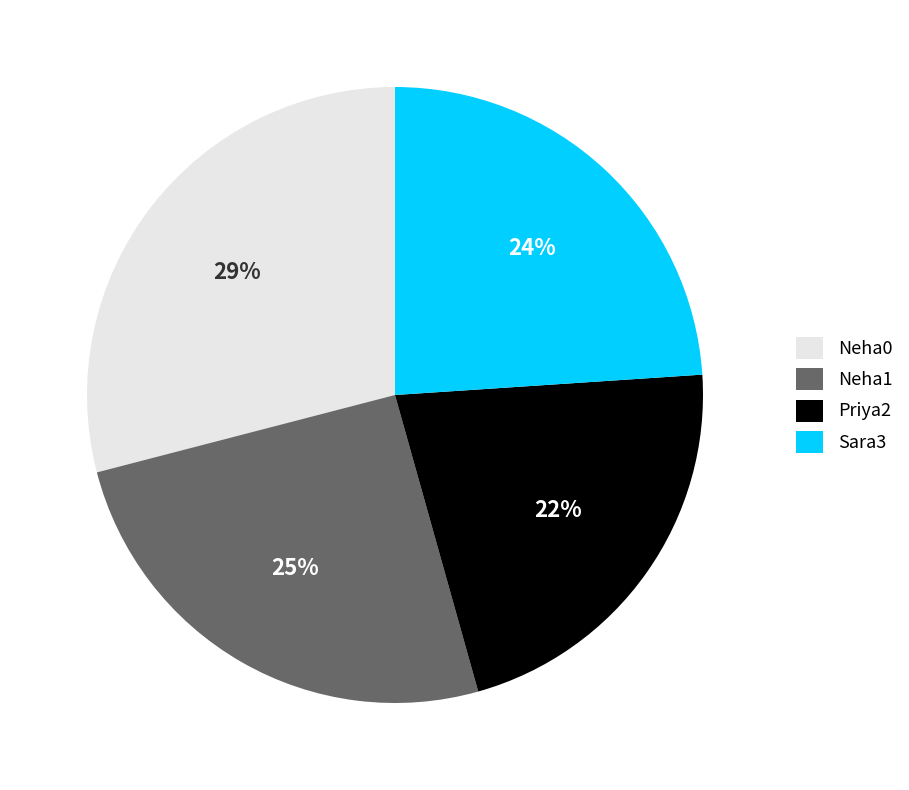

Which slice is the largest?

Neha0